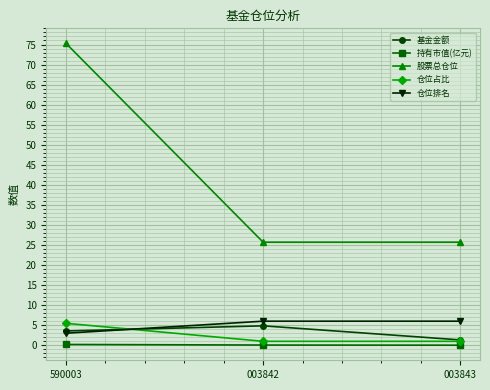

The 基金金额 series shows 1.3 at 003843. True or false?

True